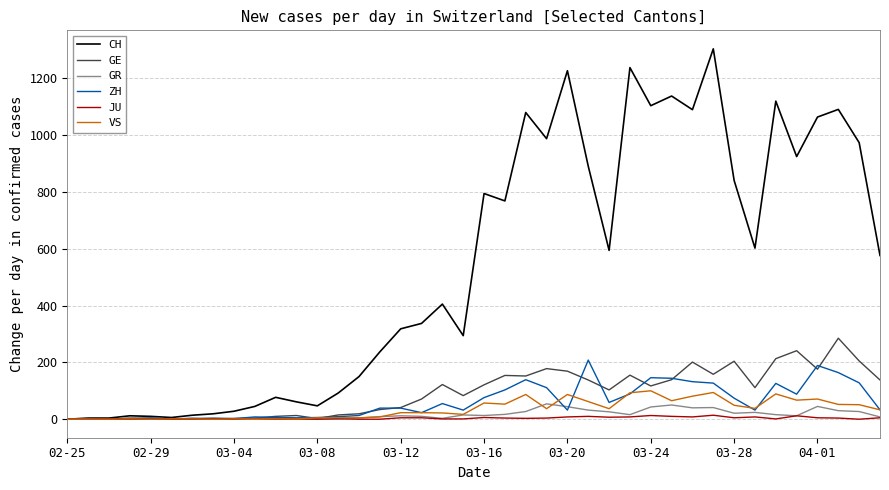

Which series has the largest total across all categories?

CH